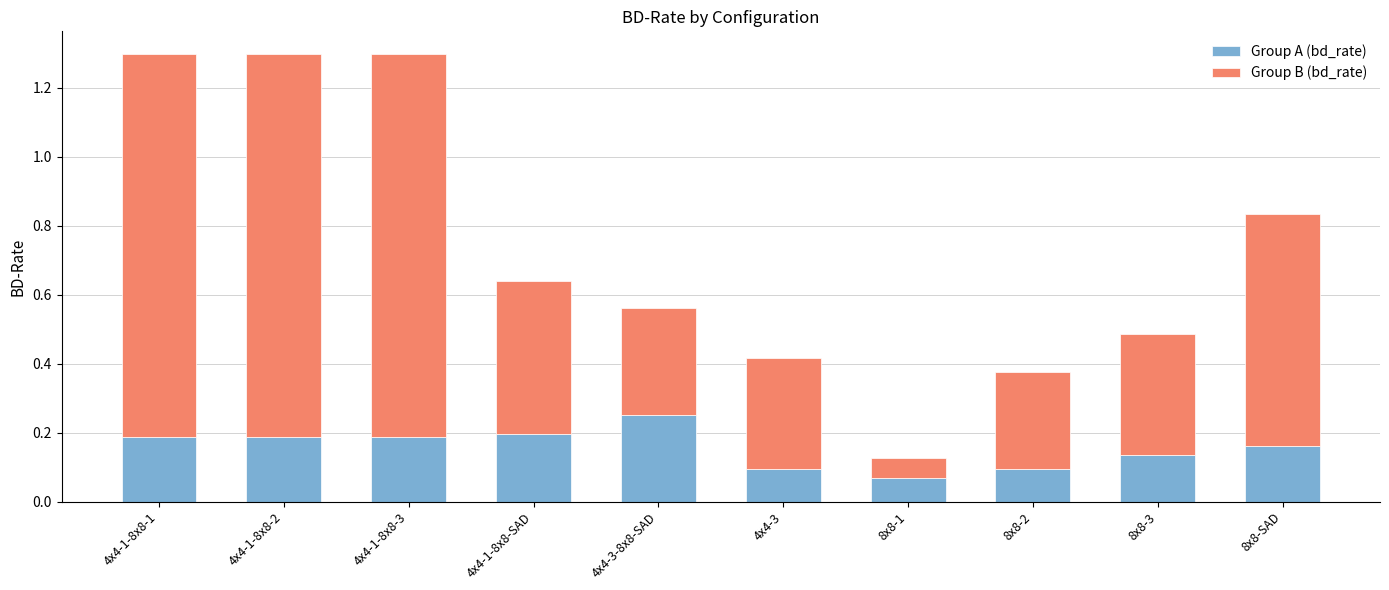

Where is Group A (bd_rate) nearest to the value 0?

8x8-1